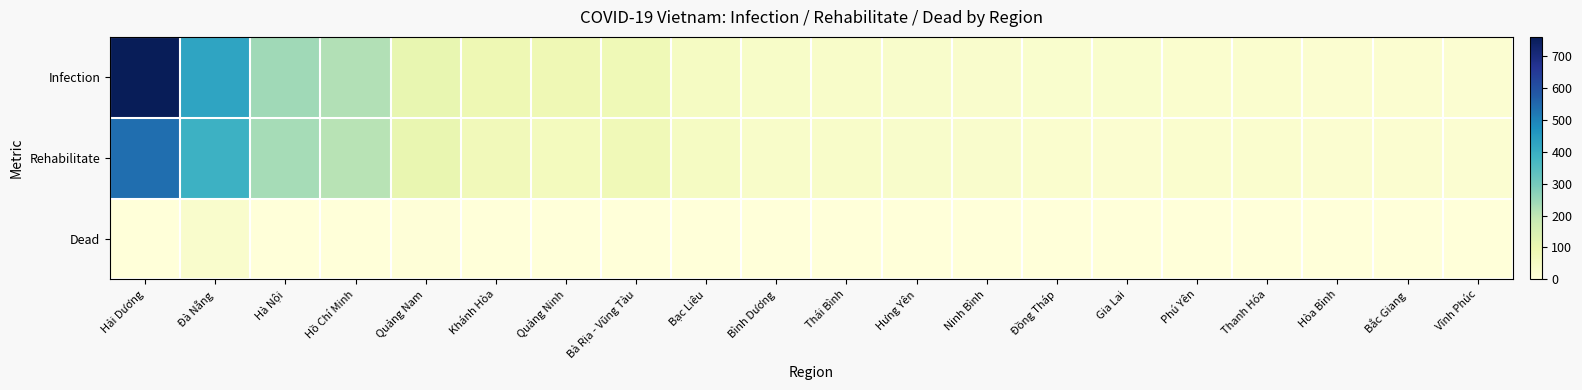

How many series are shown in this chart?

3